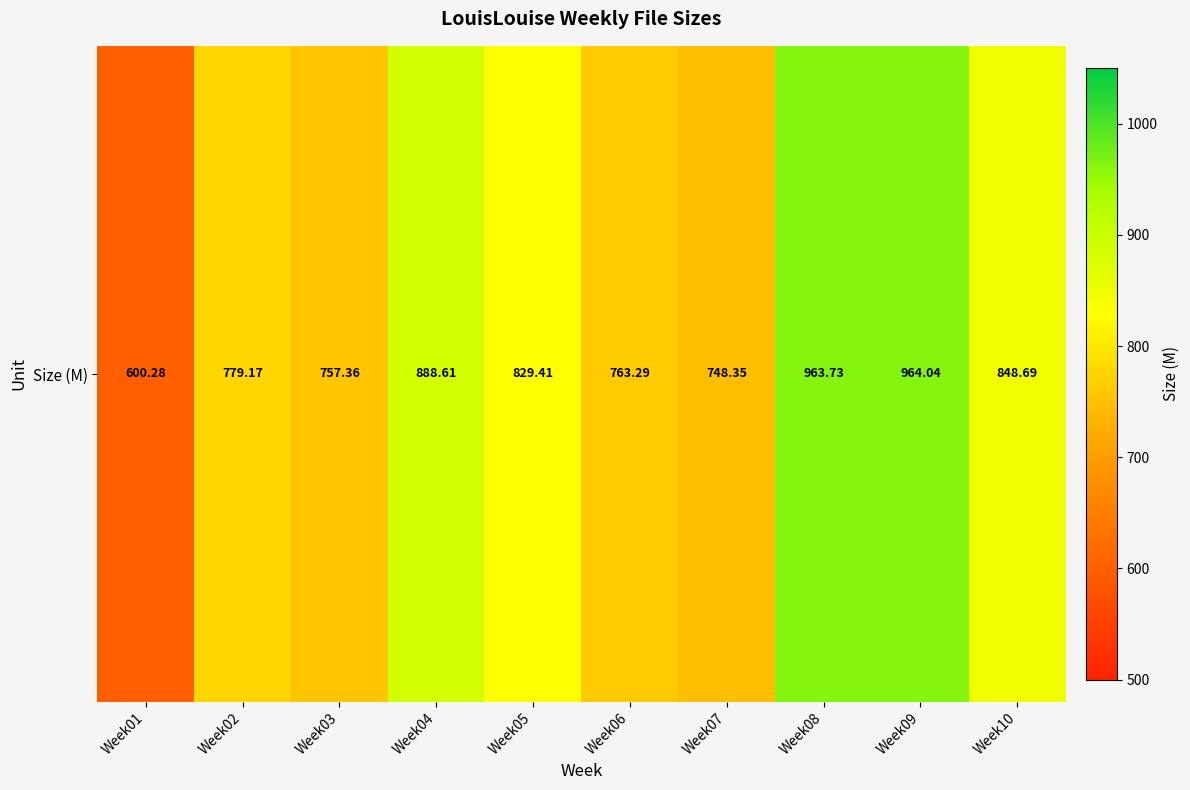

What is the difference between the values at Week10 and Week06?

85.4